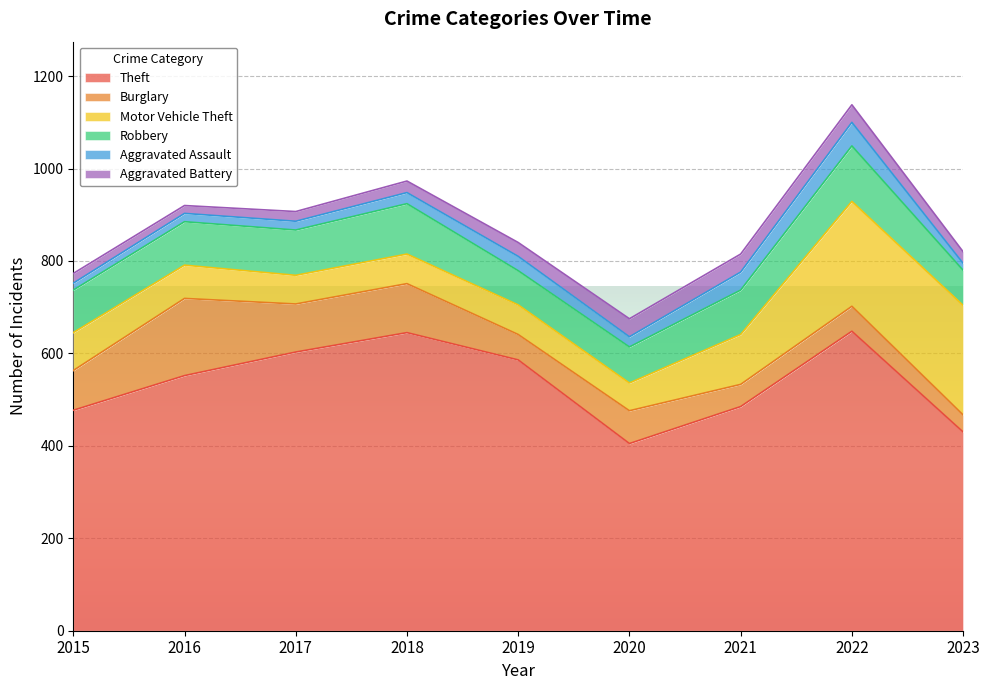

What is the greatest value displayed?

648